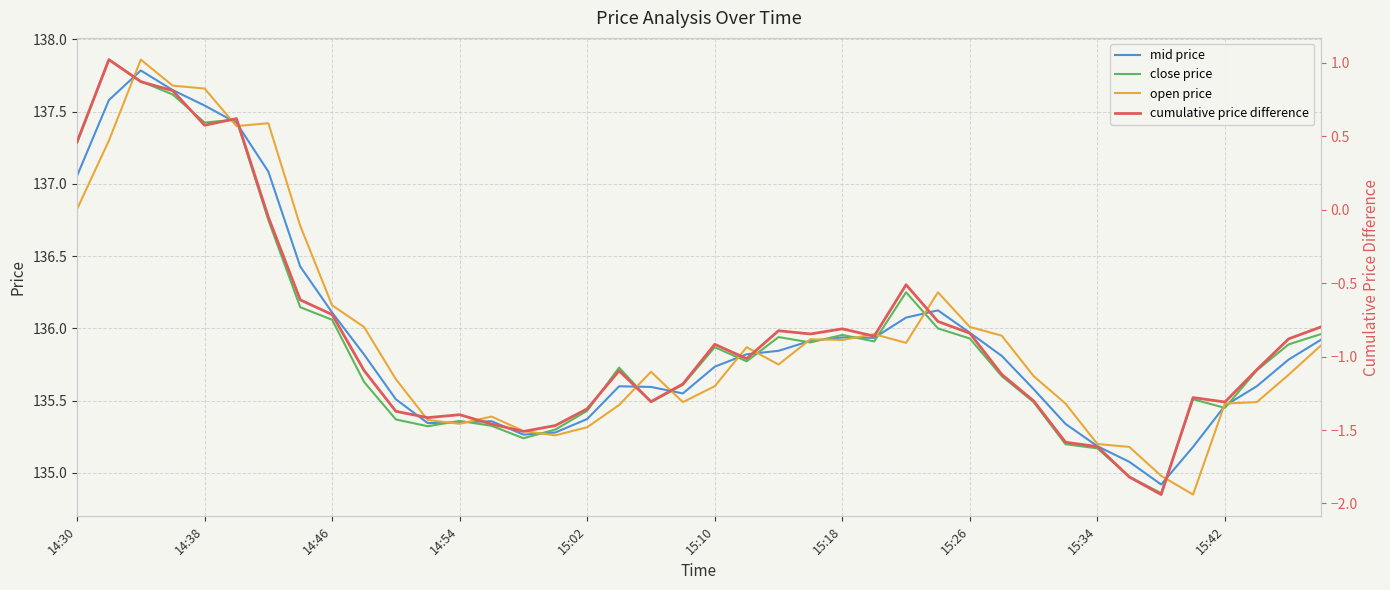

What is the average value of the cumulative price difference series?

-0.8